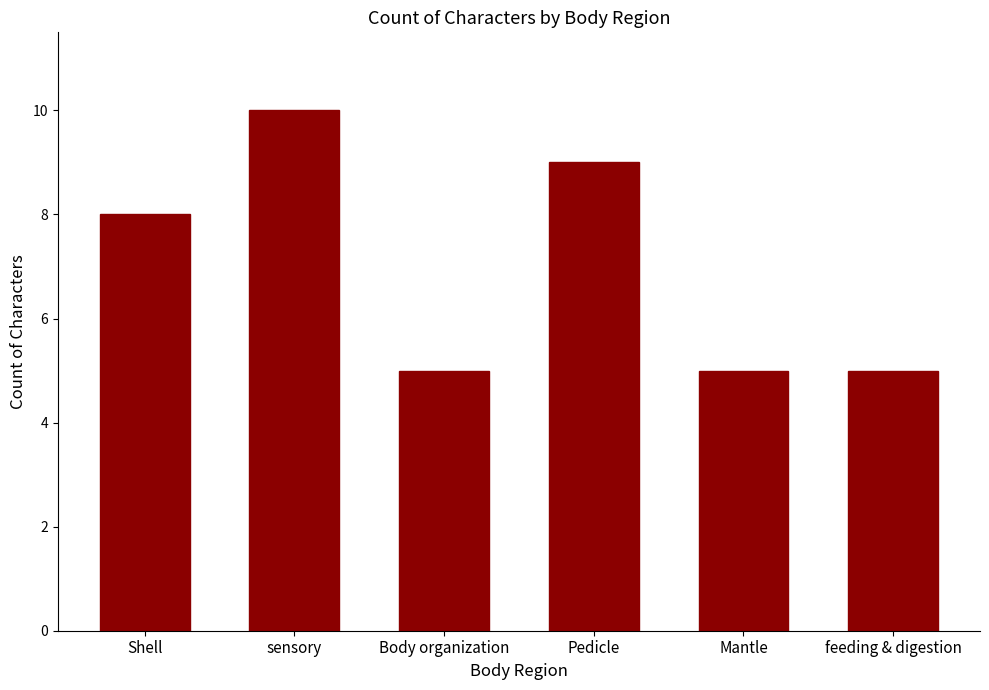

What position from the right is Pedicle?

3